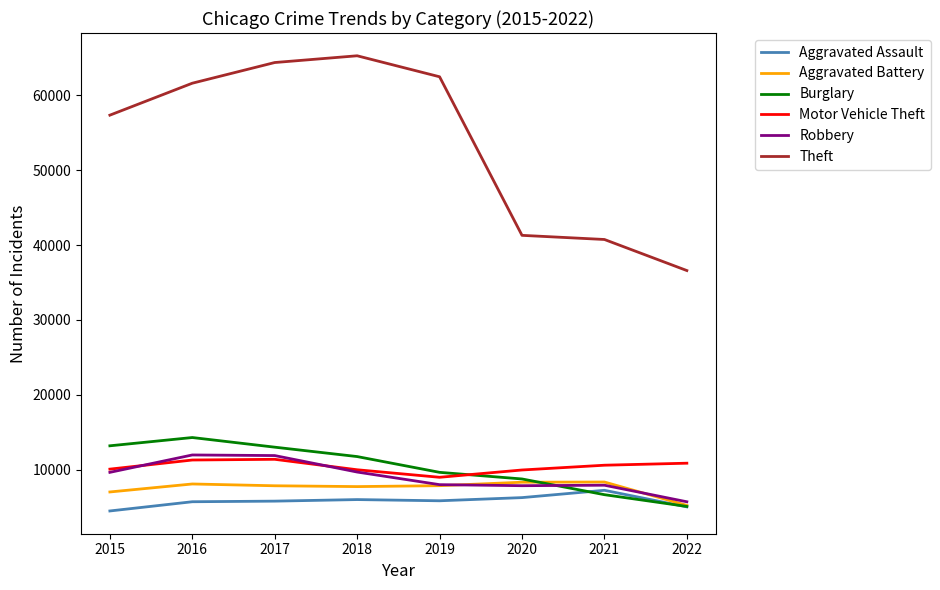

Which series has the largest range (max minus min)?

Theft